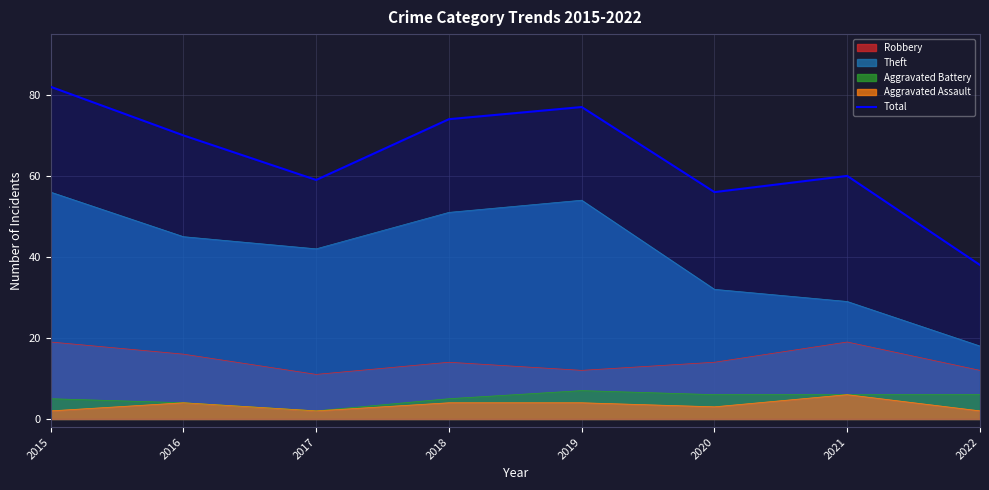

Which has a higher value, 2016 or 2015?

2015